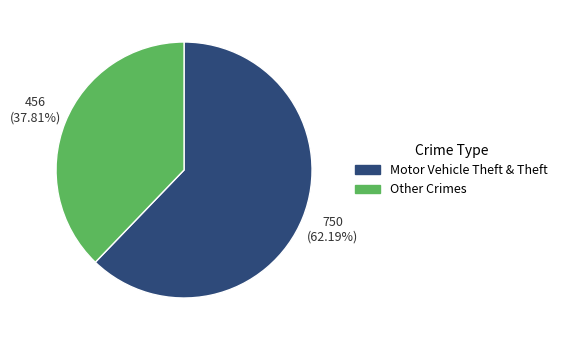

Approximately how many times larger is the value at Other Crimes compared to Motor Vehicle Theft & Theft?

0.6